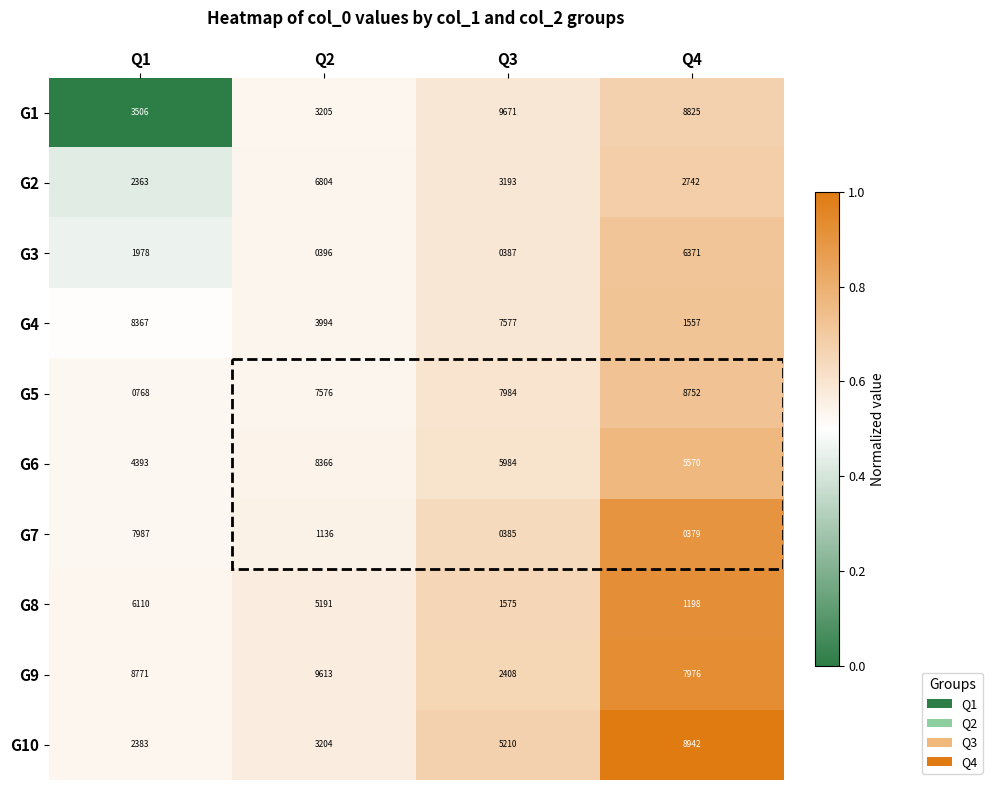

Where is G2 nearest to the value 4583?

Q3